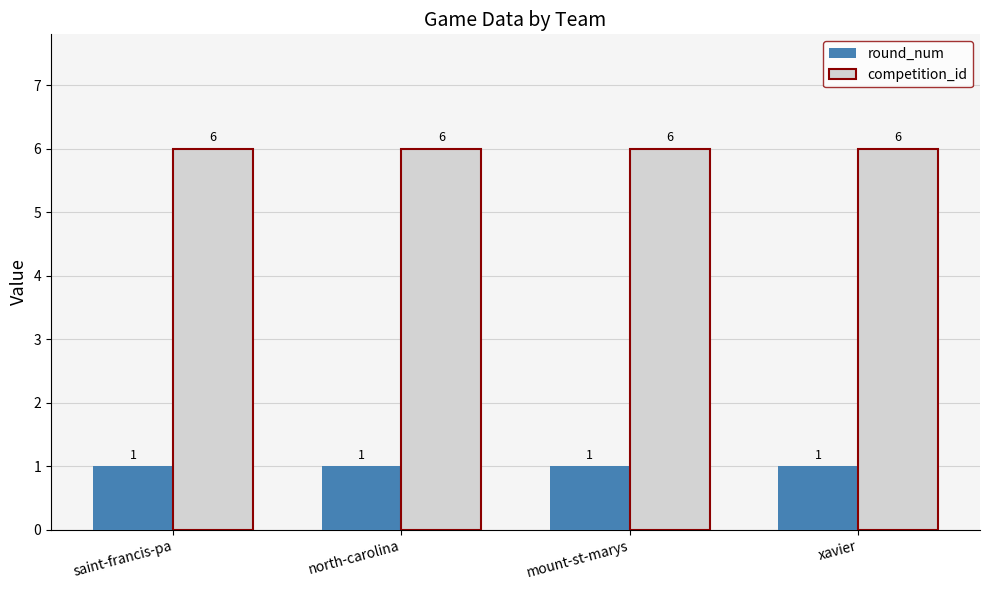

Reading right to left, transcribe all the data shown in this chart.

round_num: xavier=1	mount-st-marys=1	north-carolina=1	saint-francis-pa=1
competition_id: xavier=6	mount-st-marys=6	north-carolina=6	saint-francis-pa=6